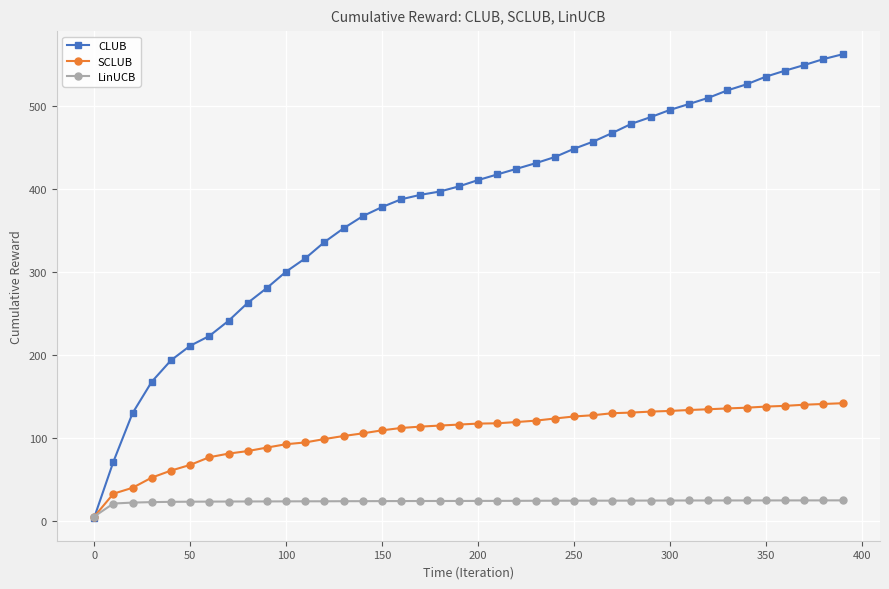

Which series has the largest range (max minus min)?

CLUB